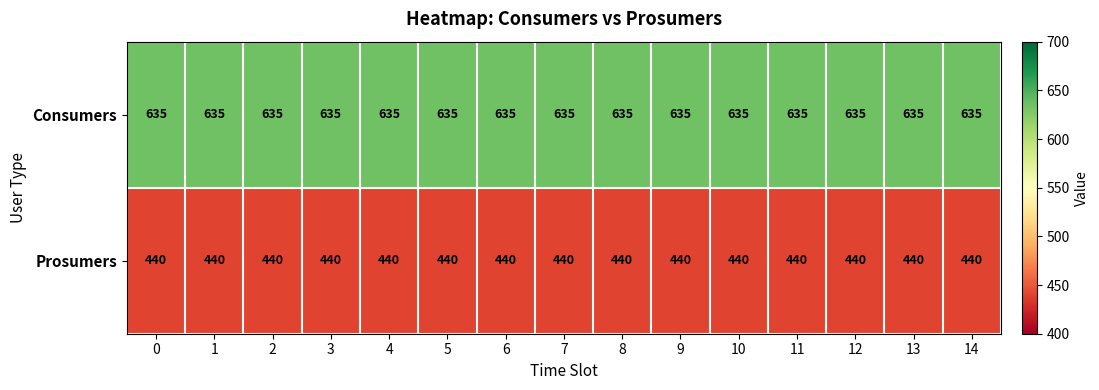

What is the total value across all series at 6?

1075